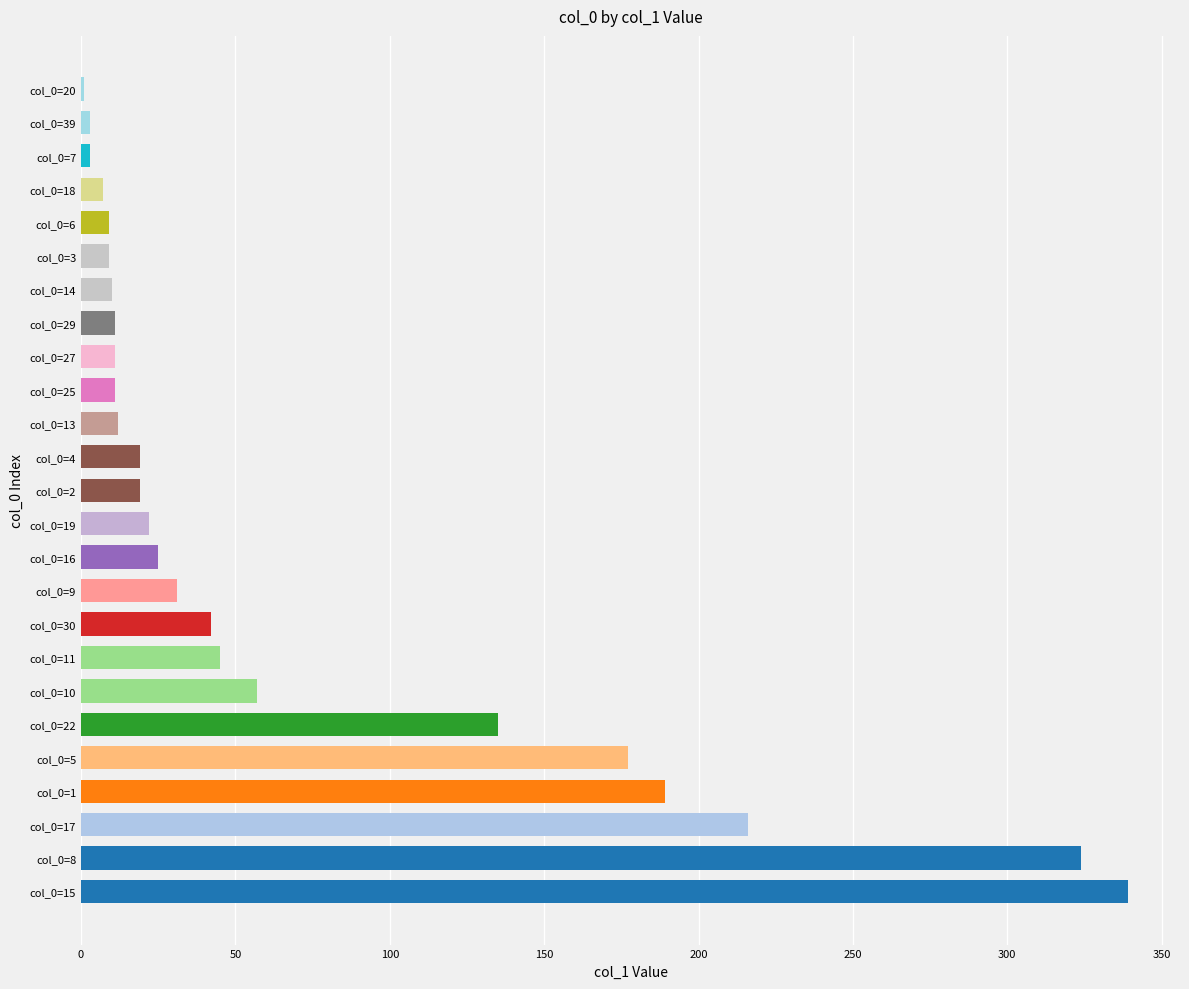

What is the greatest value displayed?

339